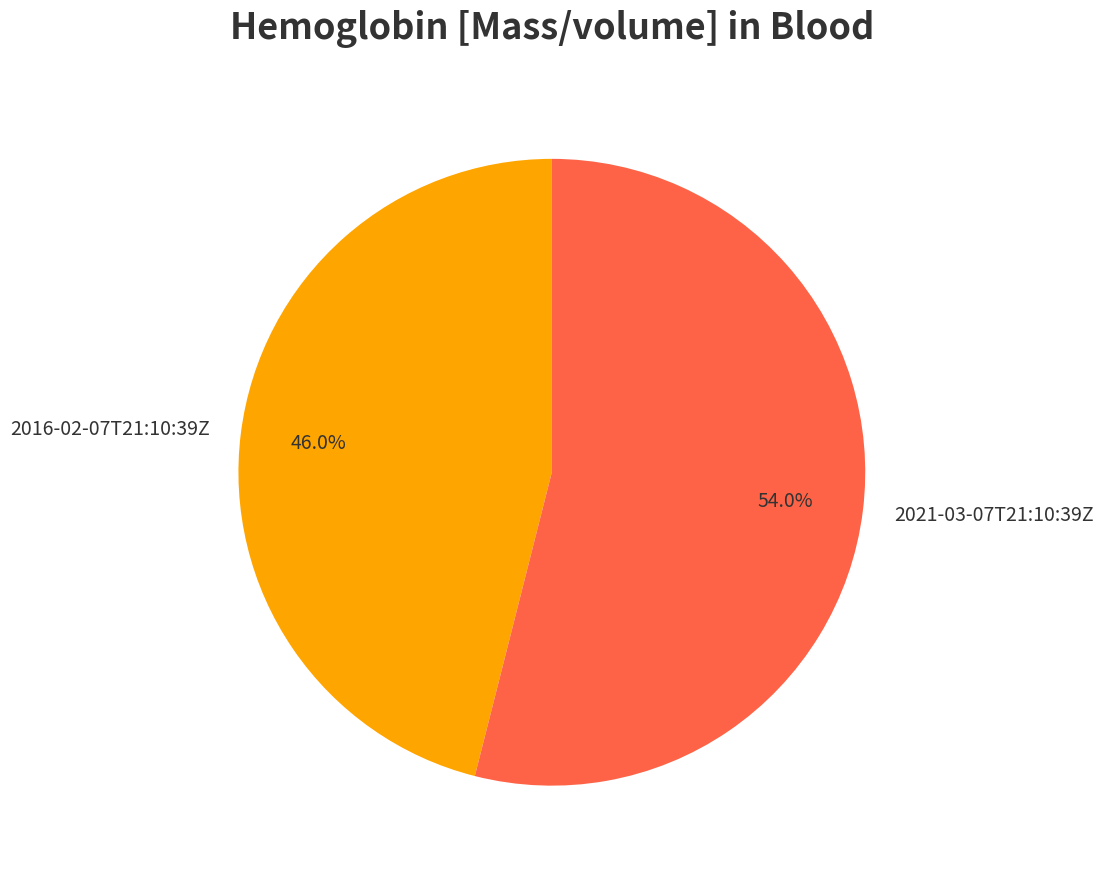

What percentage is NOT represented by 2021-03-07T21:10:39Z?

46.0%